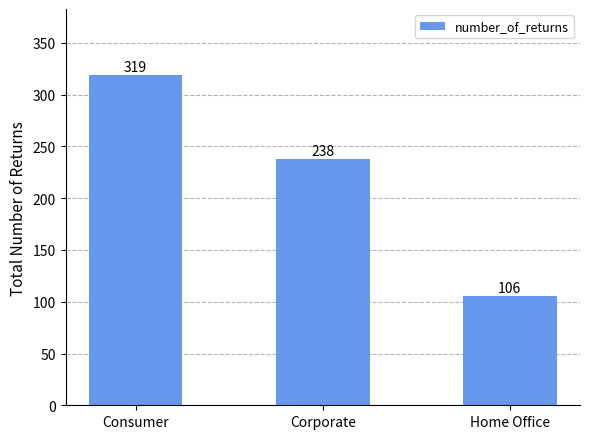

Reading left to right, what are all the values shown in this chart?

319	238	106